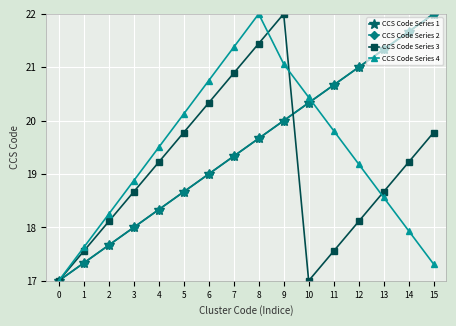

Which series has the largest range (max minus min)?

CCS Code Series 1